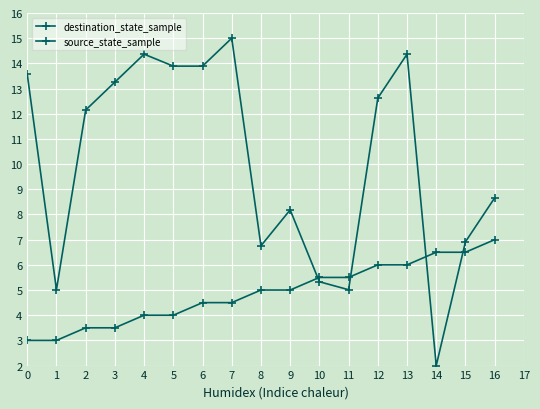

List the series in order of their overall mean, lowest first.

source_state_sample, destination_state_sample